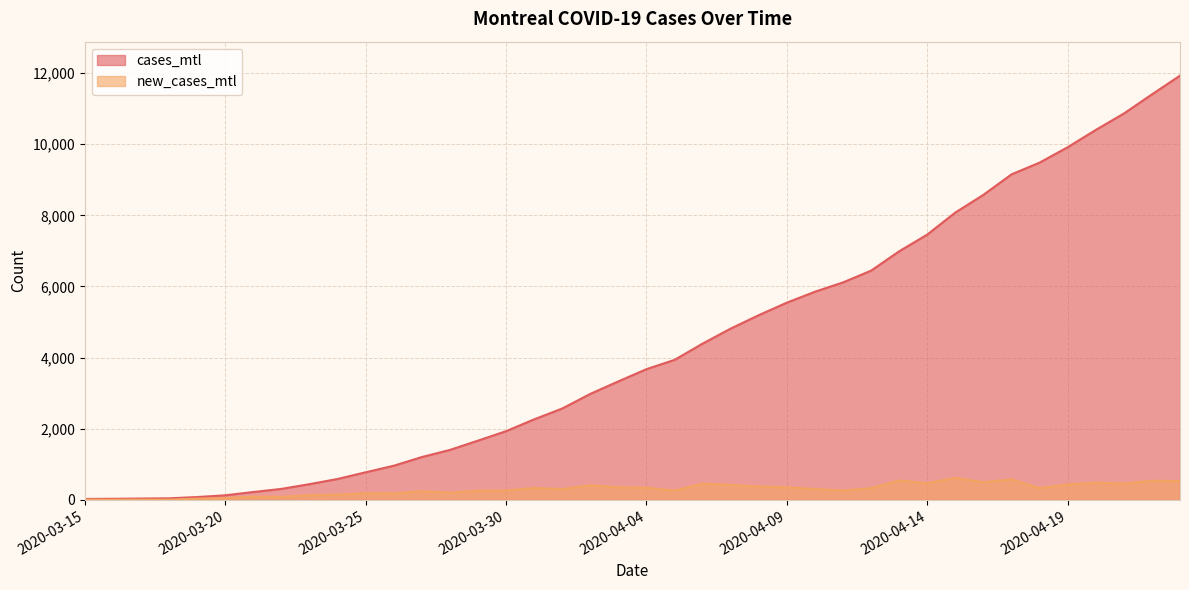

Which label corresponds to the smallest value in the chart?

2020-03-16